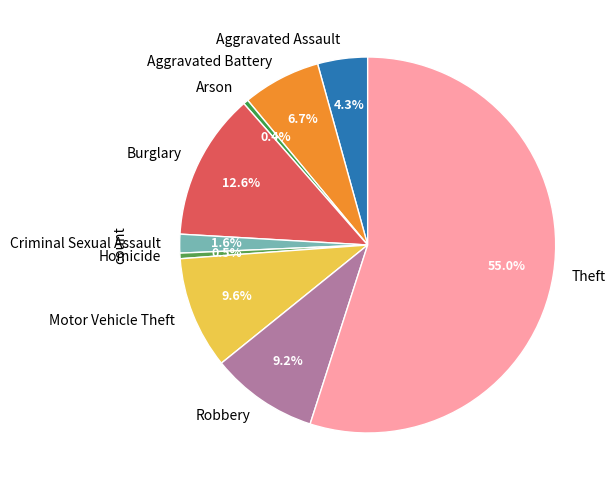

Which category accounts for the majority?

Theft